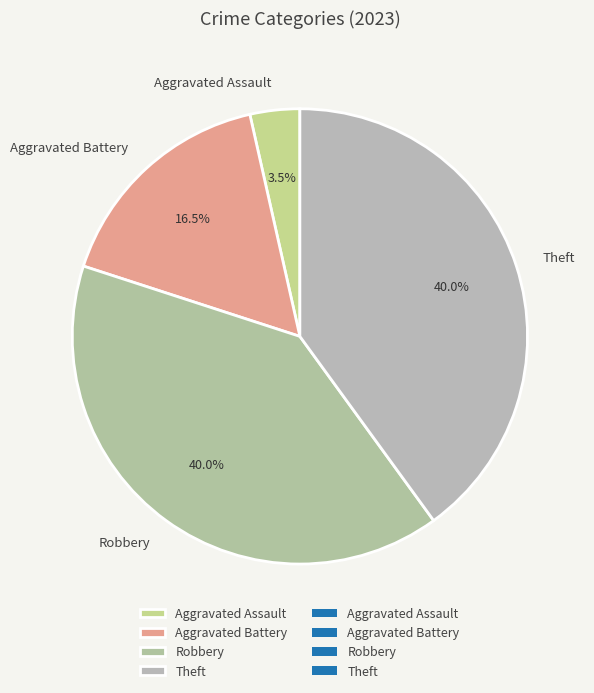

To the nearest percent, what is the average slice percentage?

25%